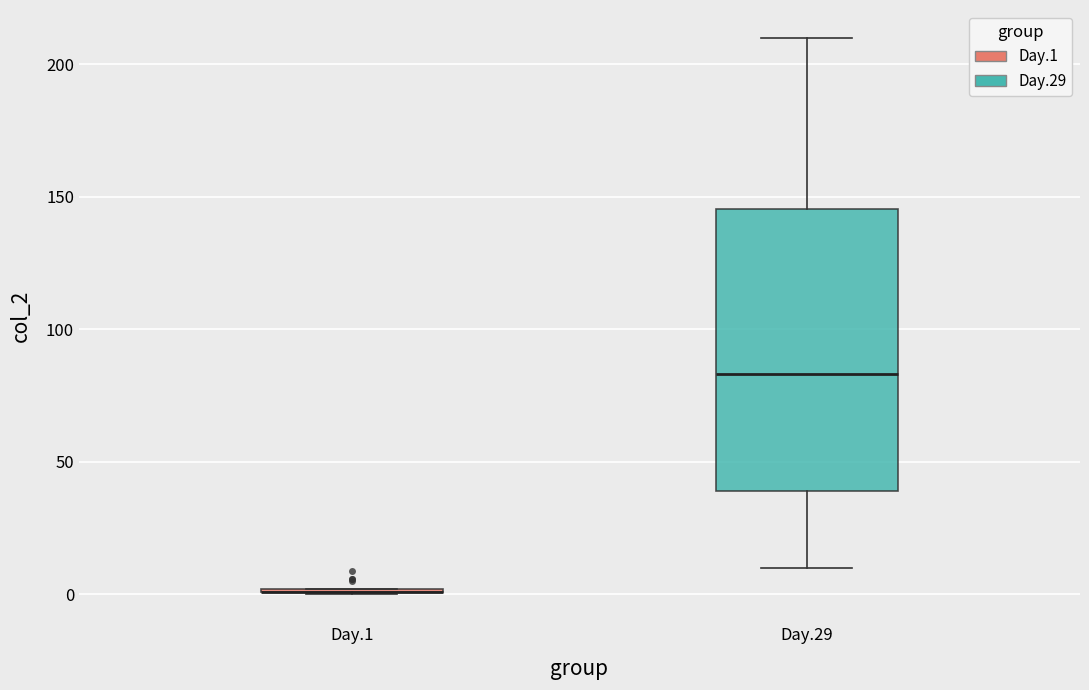

Reading left to right, read every box against the y-axis: the position of its median line, the range the box covers, and the ends of its whiskers. The values are not printed on the chart, so give them approximately, as read against the axis.

Day.1: box collapsed to a line at 0, whiskers 0 to 0
Day.29: median 85, box 40 to 145, whiskers 10 to 210